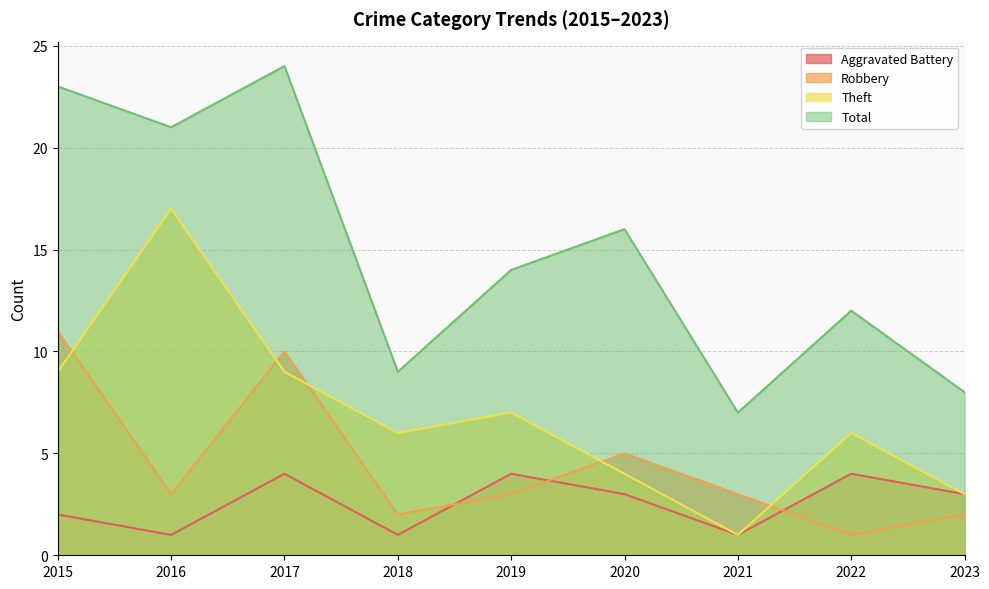

Rank the series at 2021 from highest to lowest value.

Total, Robbery, Aggravated Battery, Theft